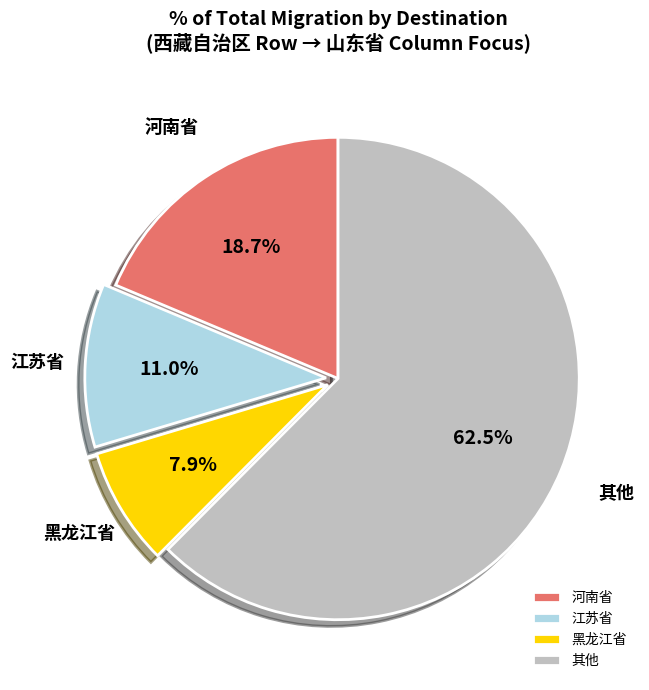

What percentage is NOT represented by 江苏省?

89.0%